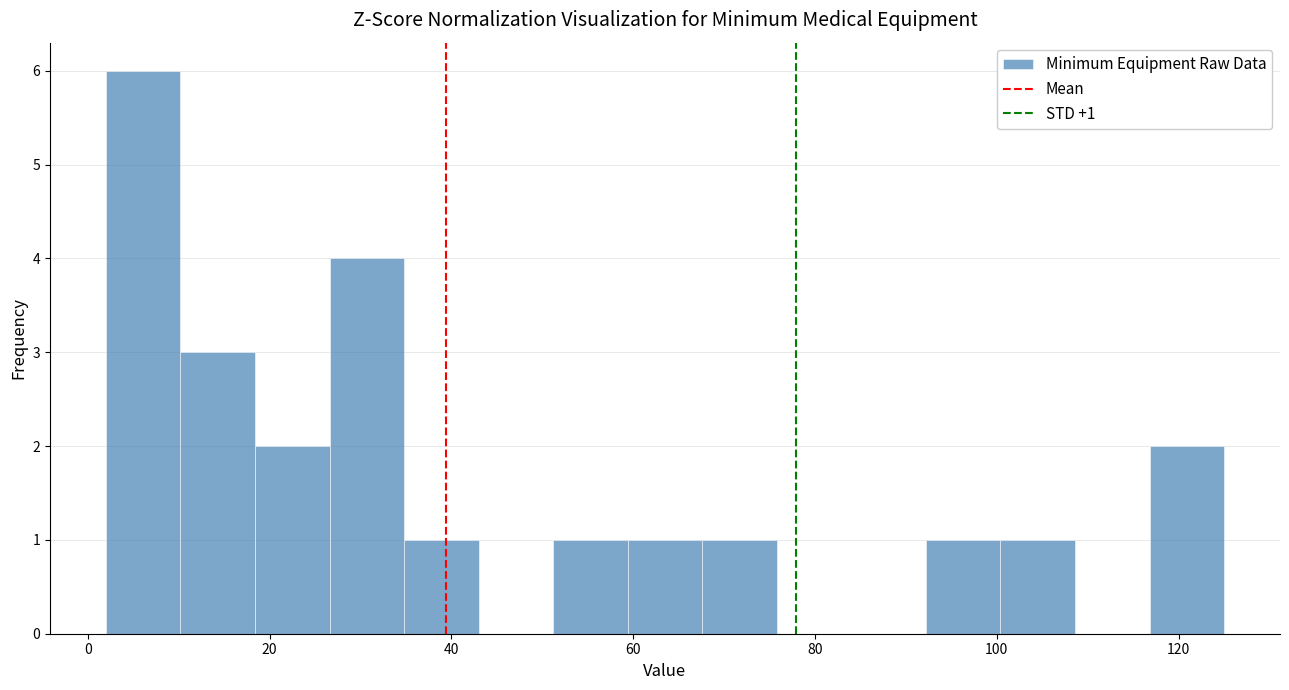

Over which range of the x-axis is the bar tallest?

2.0 to 10.2